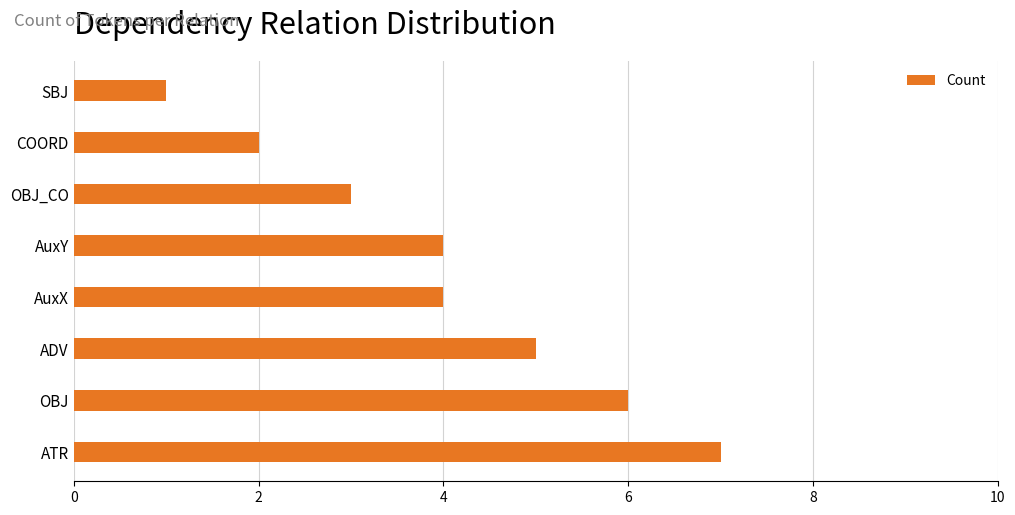

True or false: the data shows 6 at OBJ.

True